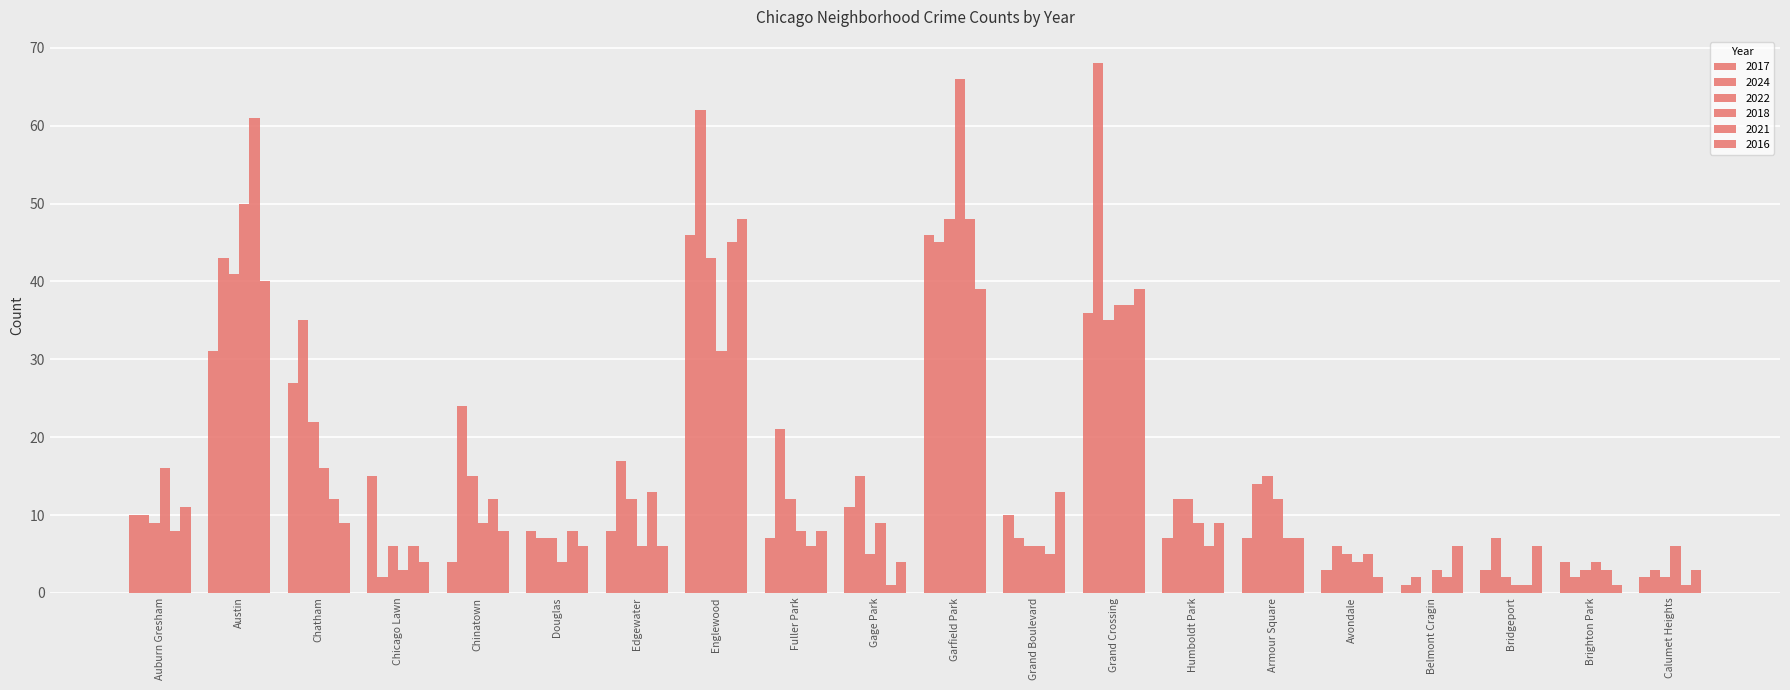

Is the value of 2018 at Calumet Heights greater than the value of 2021 at Austin?

No